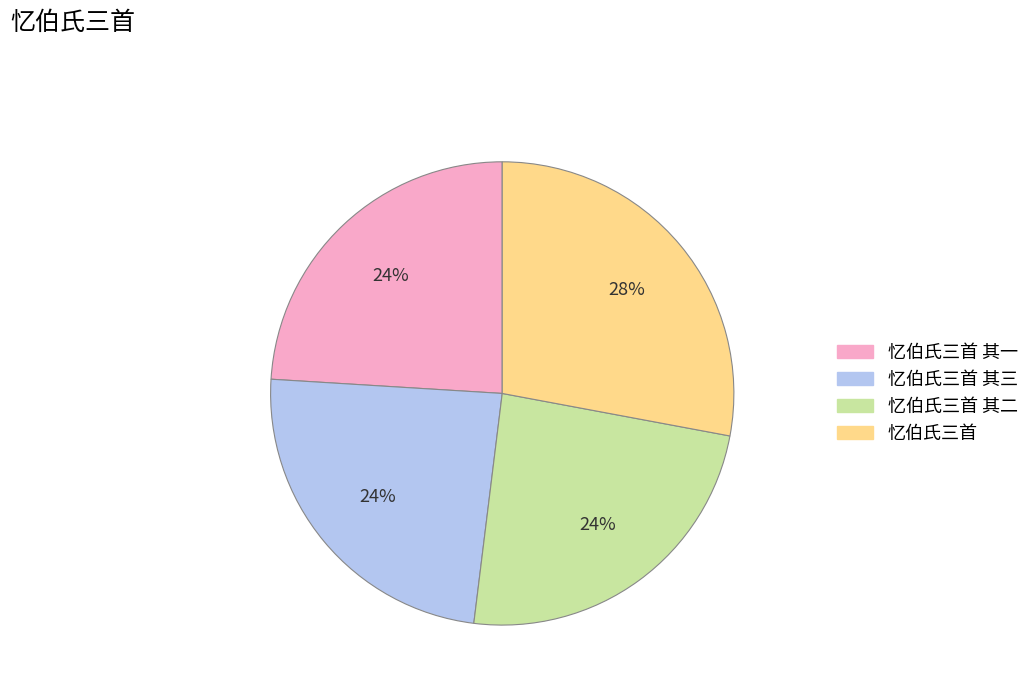

Is there any slice that represents more than half of the pie?

No